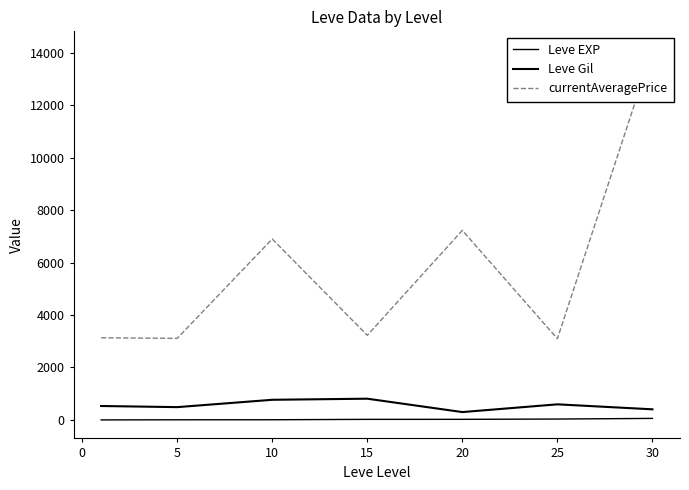

Reading left to right, what are all the values shown in this chart?

Leve EXP: 1.3	6.2	7.7	22.3	23.3	34.7	59.0
Leve Gil: 531.7	488.3	768.3	810.0	300.0	595.0	405.0
currentAveragePrice: 3131.3	3108.7	6896.7	3225.8	7224.5	3095.8	14105.5